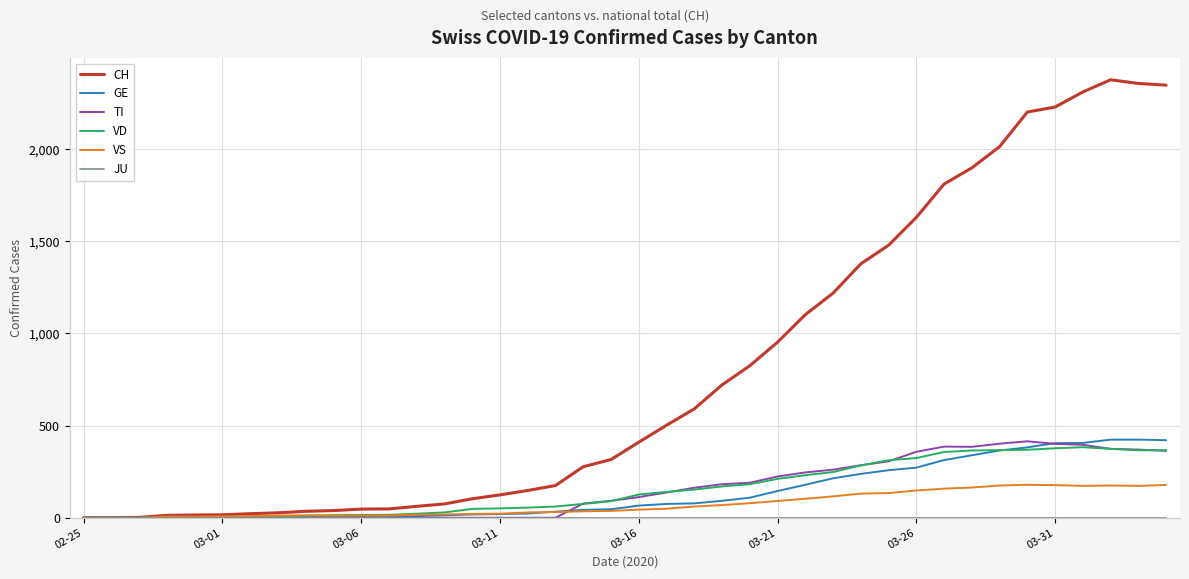

What is the maximum value shown in the chart?

2377